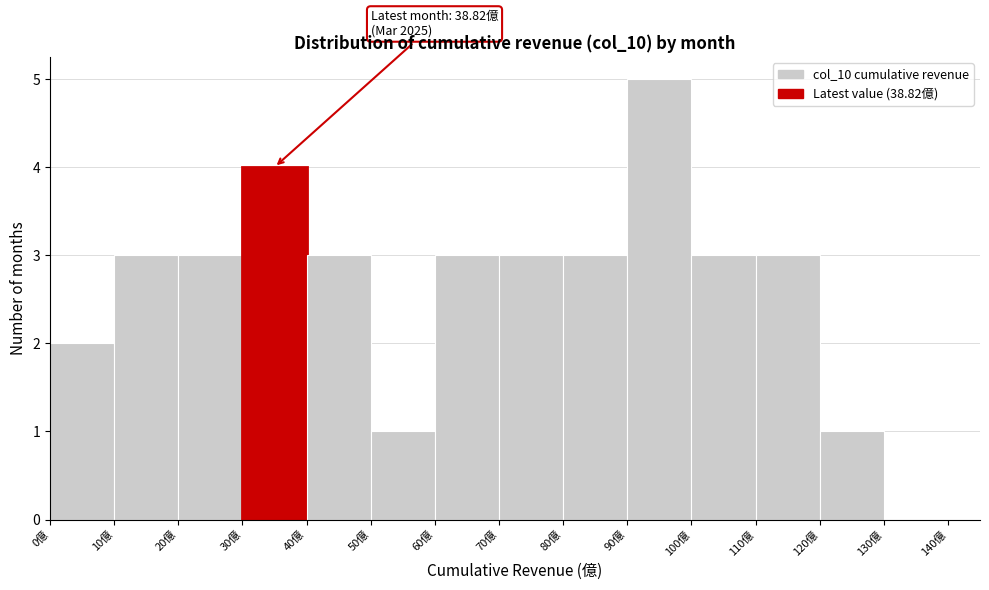

Over which range of the x-axis is the bar tallest?

90 to 100